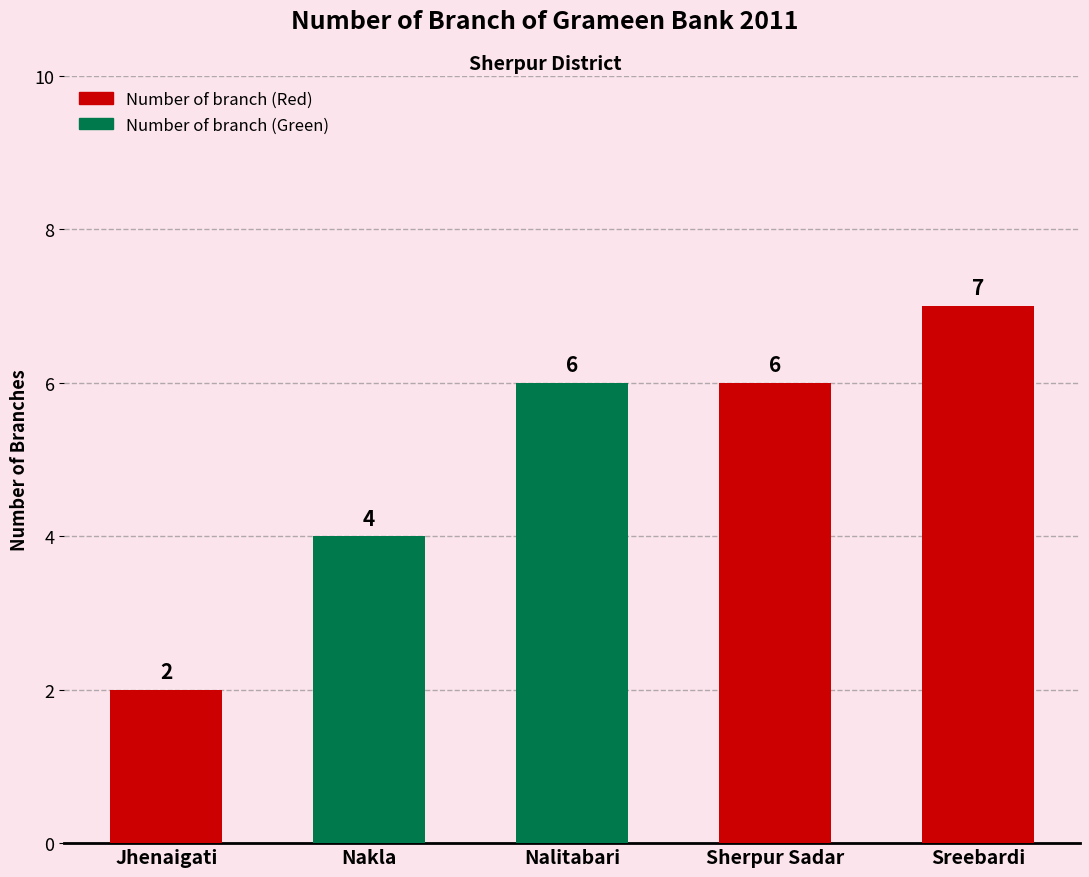

What is the label of the 1st bar from the right?

Sreebardi